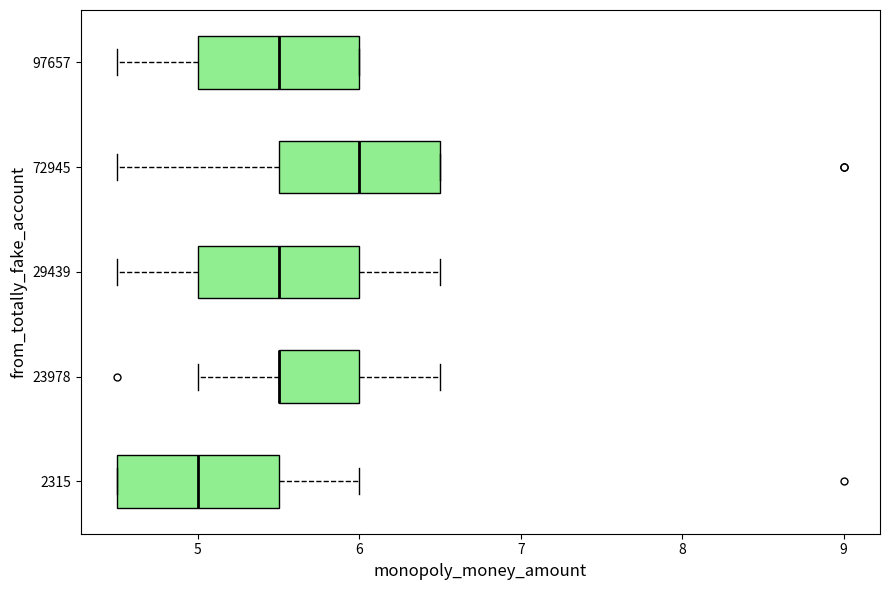

Reading bottom to top, transcribe this box plot: for each box, give where its median line is, the range the box spans, and where its two whiskers end, as read against the x-axis. The values are not printed on the chart, so give them approximately, as read against the axis.

2315: median 5.0, box 4.5 to 5.5, whiskers 4.5 to 6.0
23978: median 5.5 (drawn on the box's left edge), box 5.5 to 6.0, whiskers 5.0 to 6.5
29439: median 5.5, box 5.0 to 6.0, whiskers 4.5 to 6.5
72945: median 6.0, box 5.5 to 6.5, whiskers 4.5 to 6.5
97657: median 5.5, box 5.0 to 6.0, whiskers 4.5 to 6.0